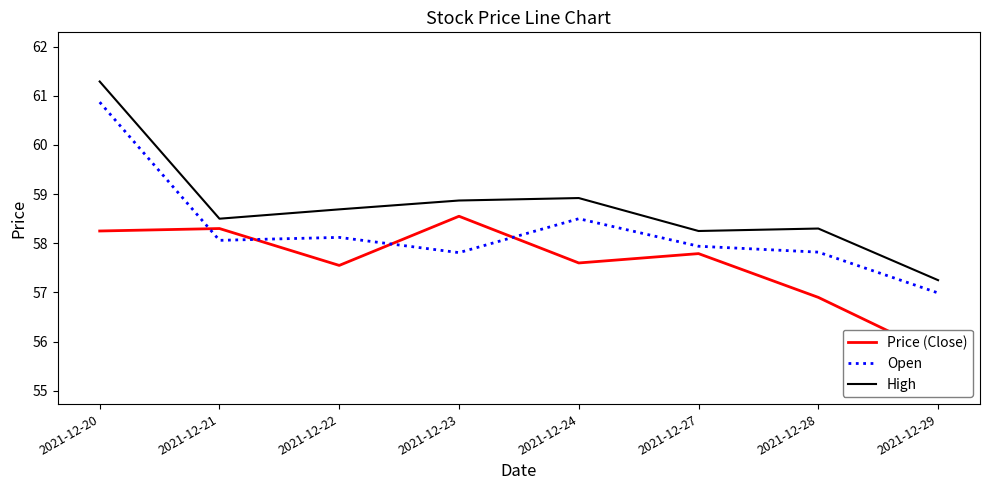

What is the difference between the maximum and second lowest values in the Open series?

3.1